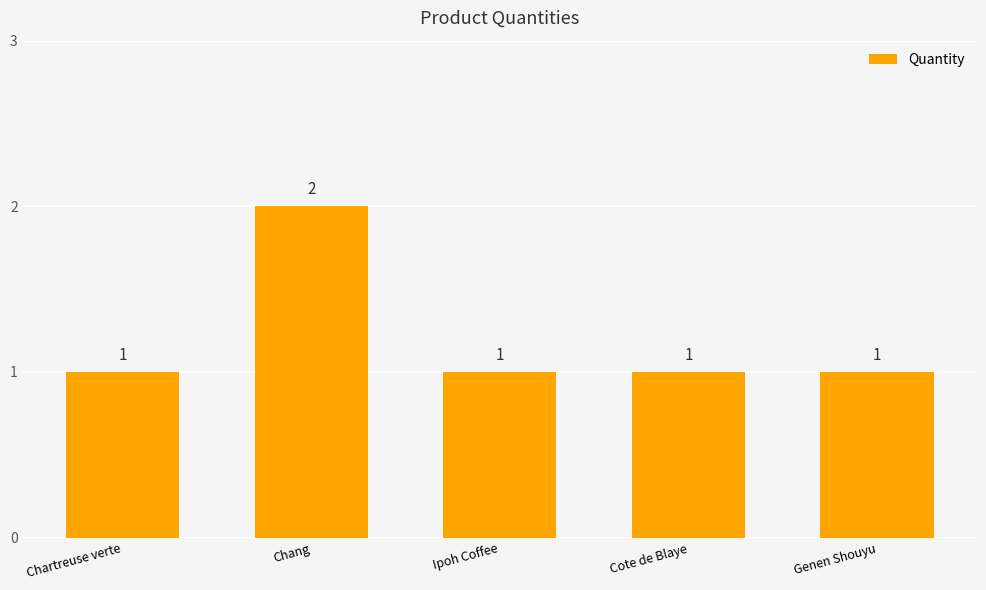

What is the minimum value shown in the chart?

1